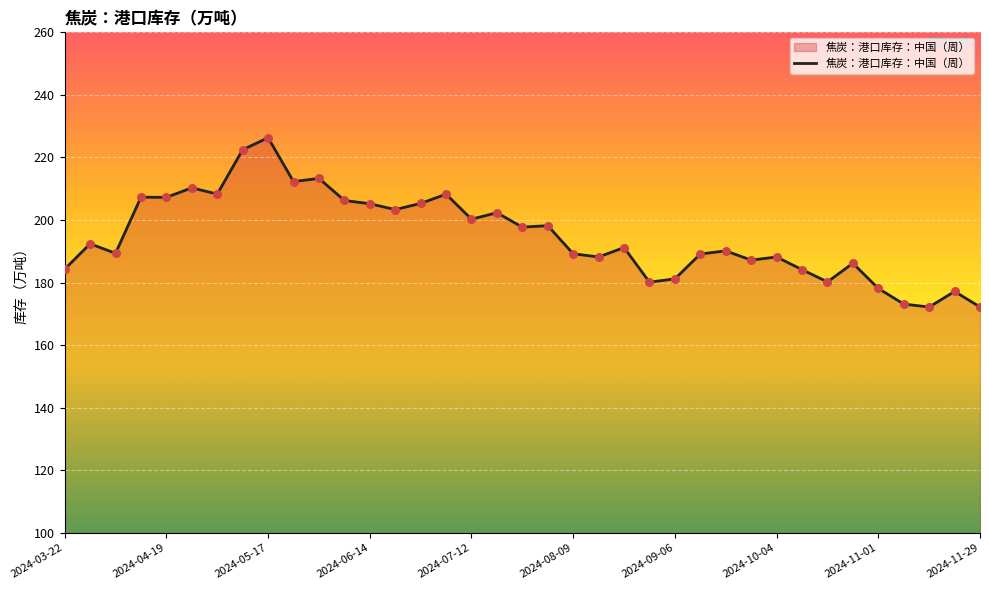

What is the difference between the maximum and minimum values?

54.1